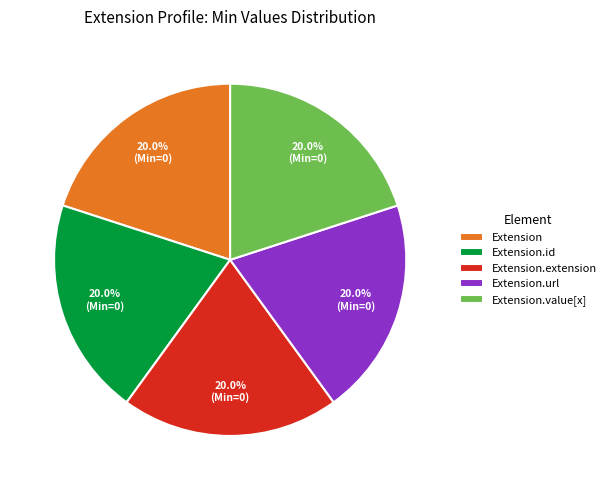

Is there any slice that represents more than half of the pie?

No